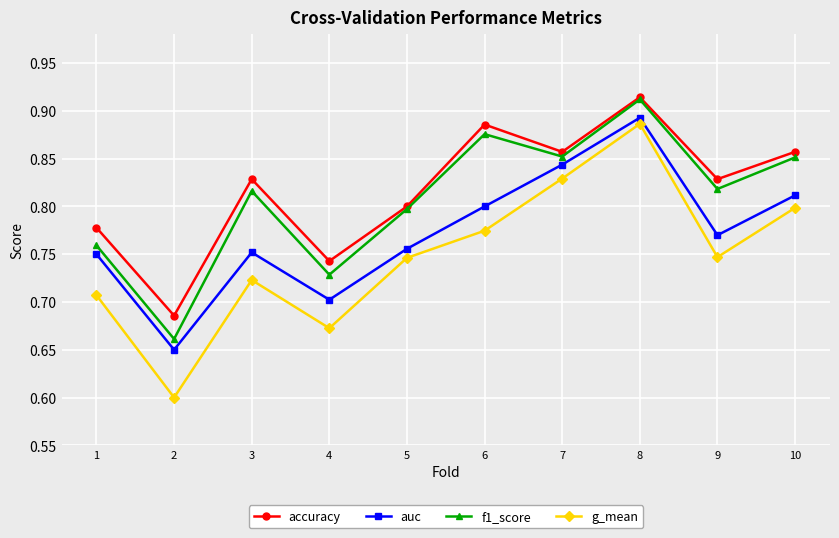

Where is the first local minimum for g_mean?

2